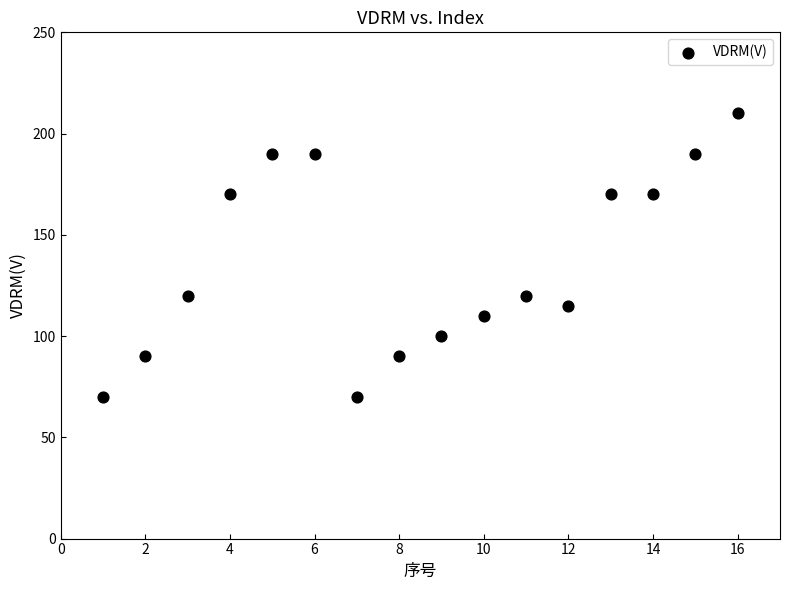

What is the range of Y values (max minus min)?

140